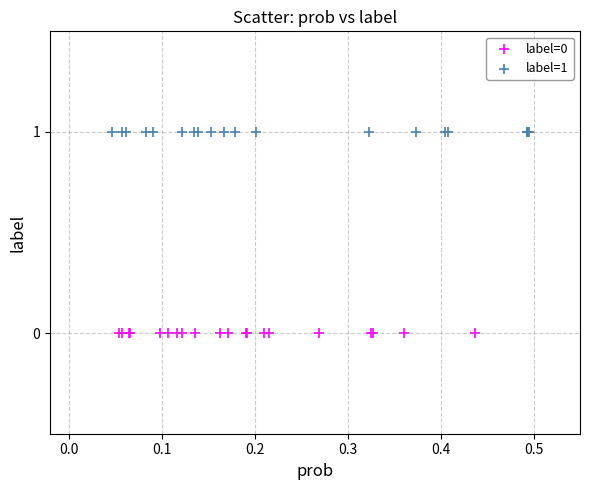

Which series contains the lowest Y value?

label=0